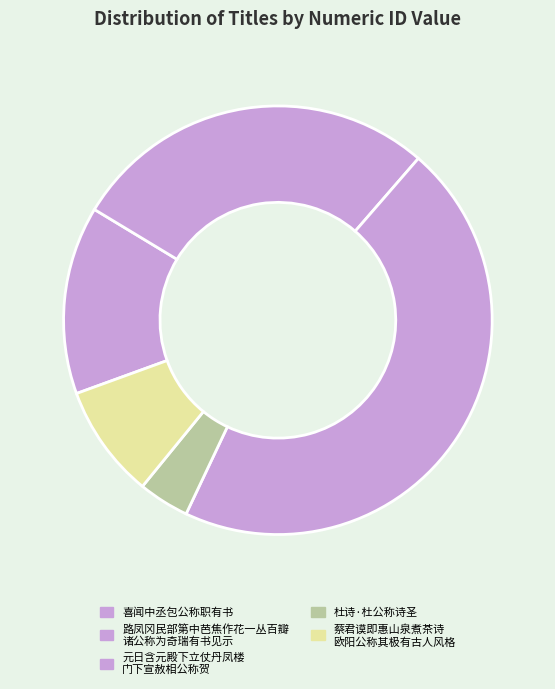

How many segments does this pie chart have?

5